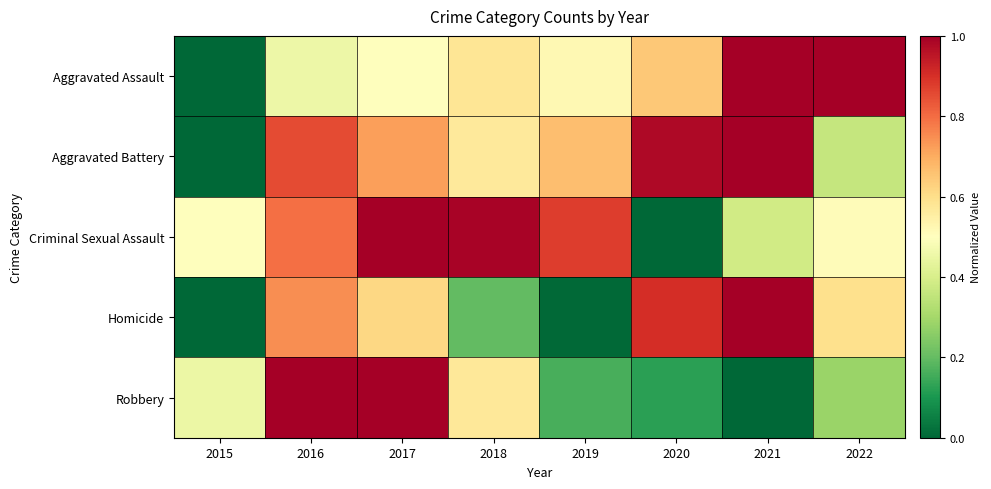

Rank the series at 2021 from lowest to highest value.

Robbery, Criminal Sexual Assault, Homicide, Aggravated Battery, Aggravated Assault